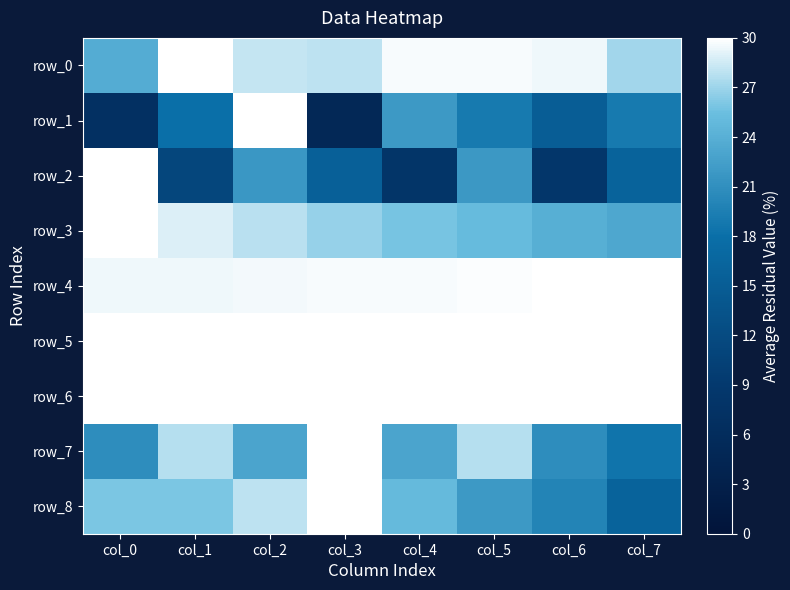

Is it true that row_6 equals 44.3 at col_5?

False